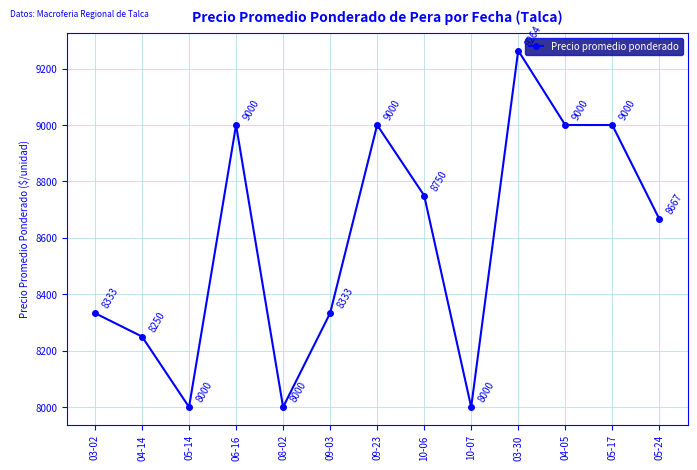

What is the value of the 10th point from the left?

9264